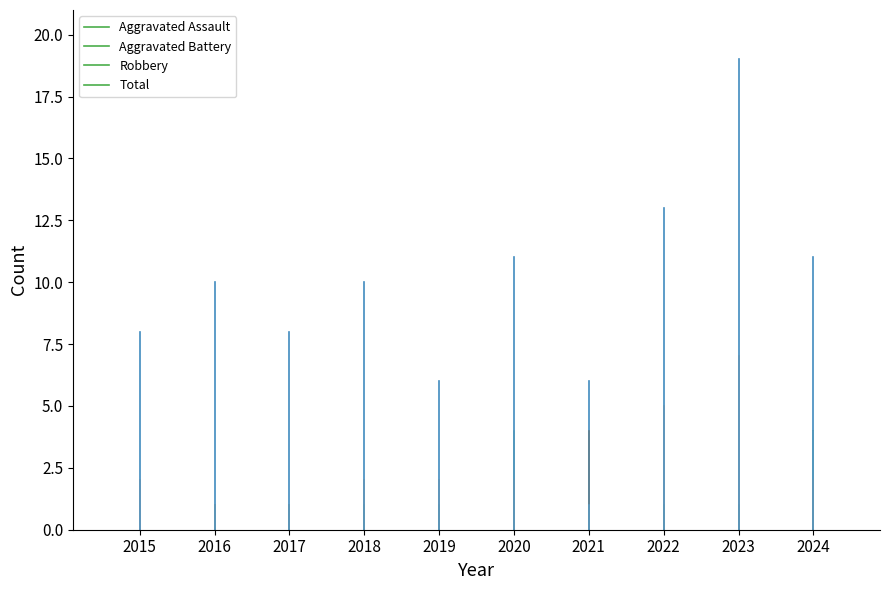

Does the chart contain stacked bars?

No